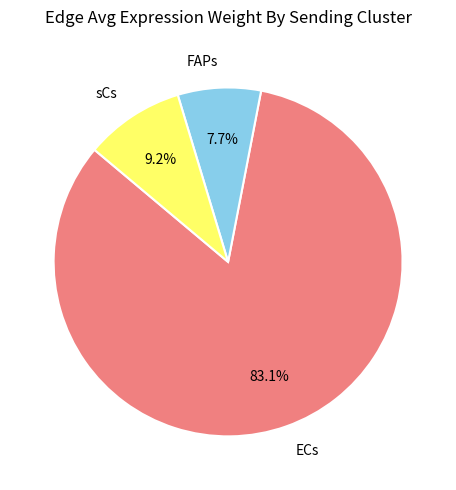

What percentage do FAPs and ECs together represent?

90.8%